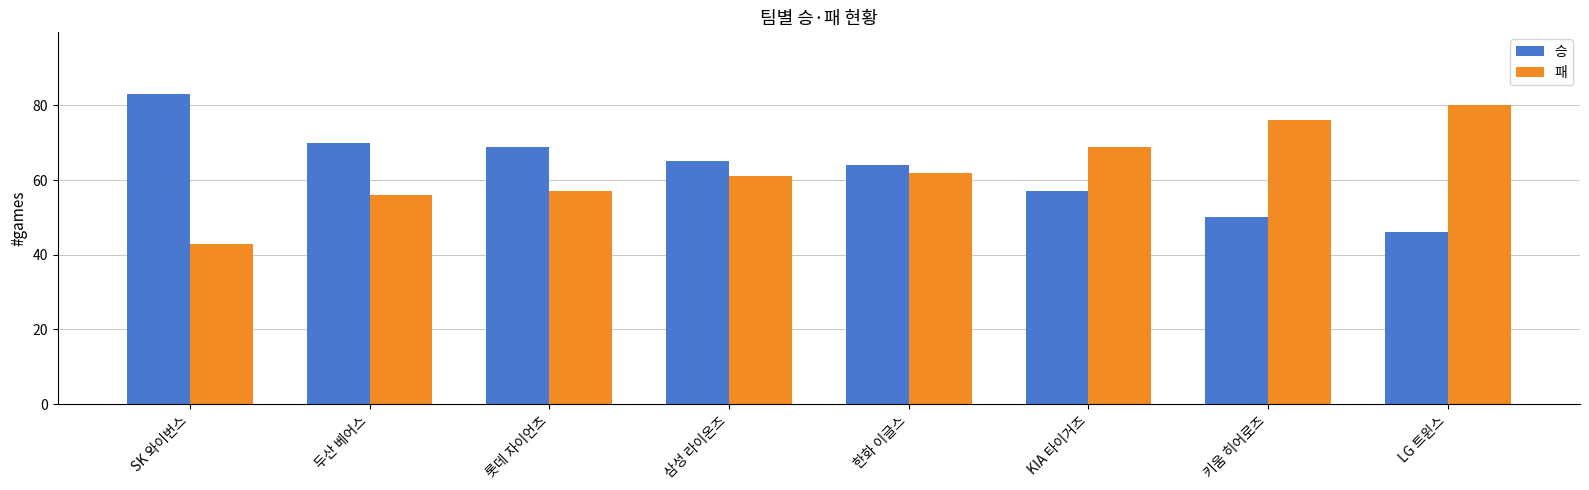

What is the label of the 3rd bar from the right?

KIA 타이거즈